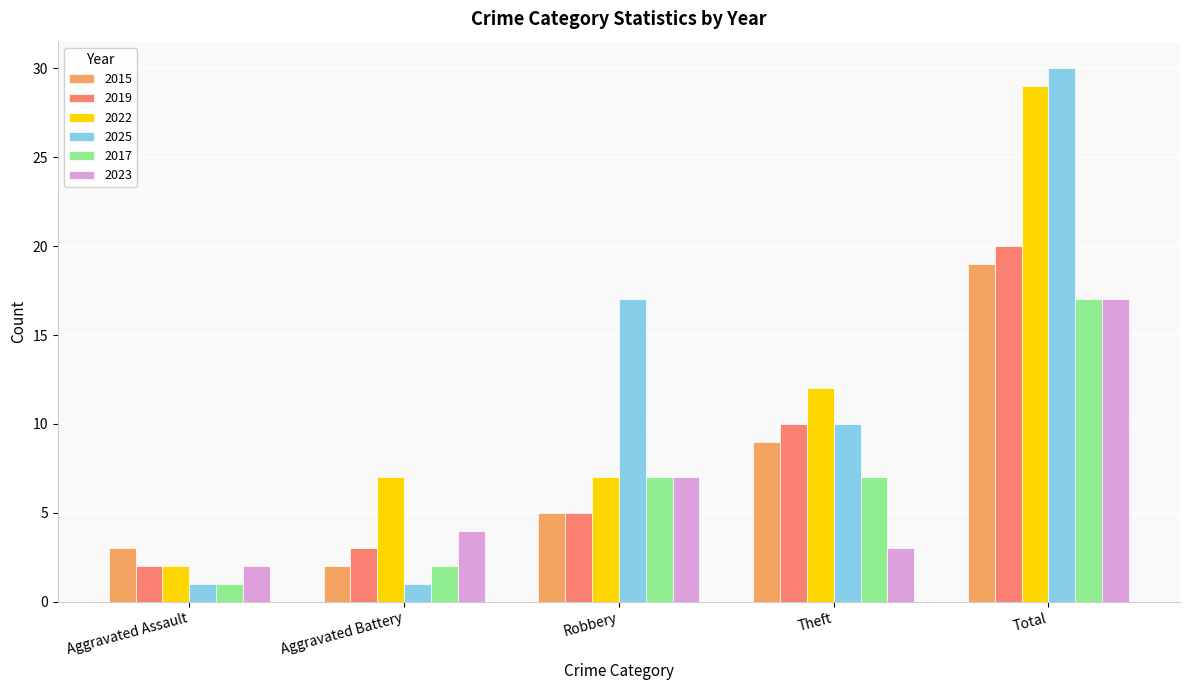

What are all the series names shown in the legend?

2015, 2019, 2022, 2025, 2017, 2023